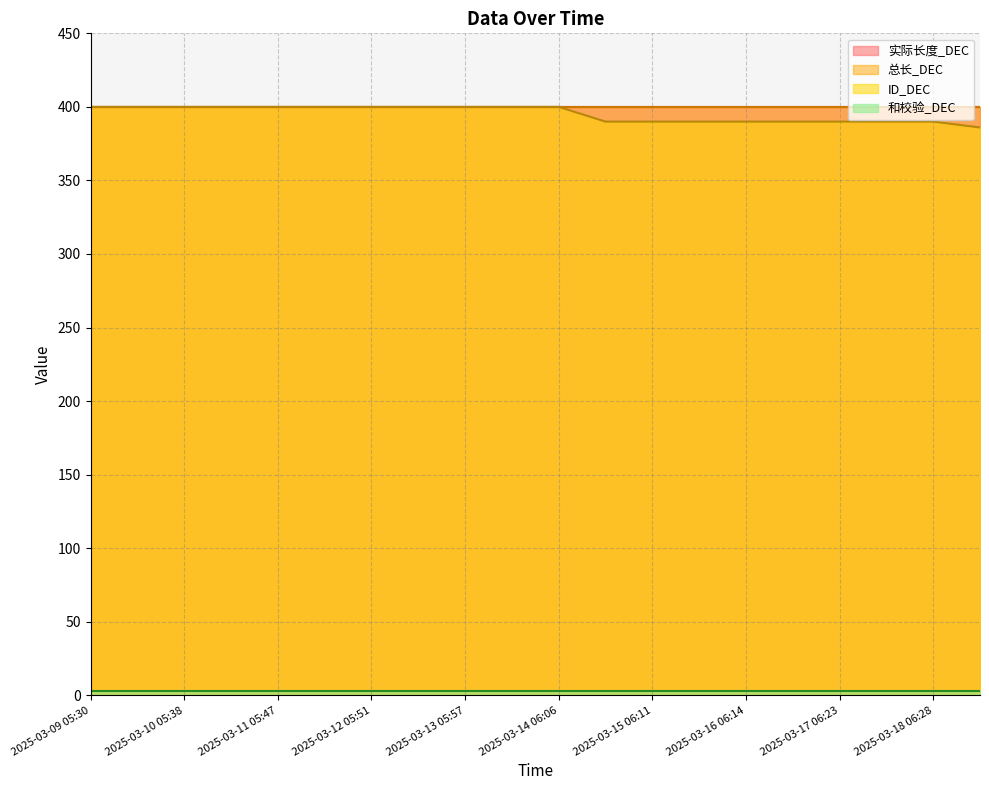

Is the value of ID_DEC at 2025-03-16 06:14 greater than the value of 实际长度_DEC at 2025-03-16 18:19?

No